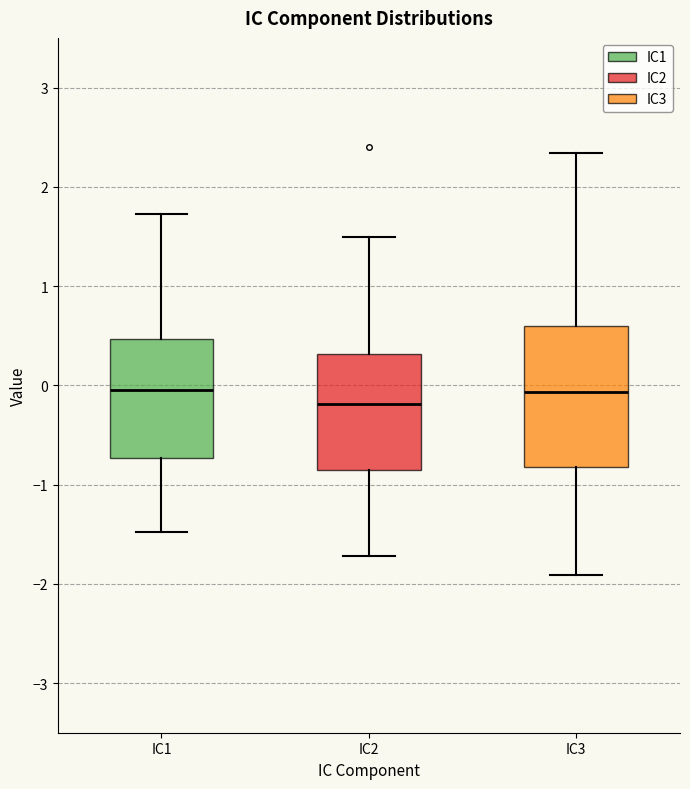

Where is the lower edge of the box for IC2 on the y-axis? The values are not printed on the chart, so give them approximately, as read against the axis.

-0.9